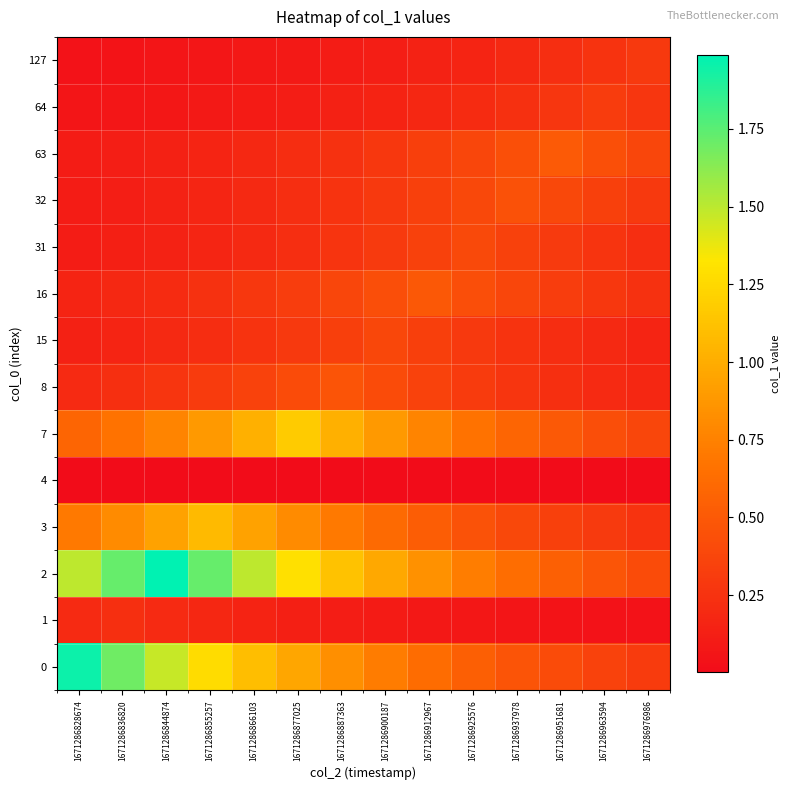

Reading left to right, transcribe all the data shown in this chart.

0: 1671286828674=2.0	1671286836820=1.7	1671286844874=1.5	1671286855257=1.3	1671286866103=1.1	1671286877025=1.0	1671286887363=0.8	1671286900187=0.7	1671286912967=0.6	1671286925576=0.5	1671286937978=0.5	1671286951681=0.4	1671286963594=0.4	1671286976986=0.3
1: 1671286828674=0.2	1671286836820=0.2	1671286844874=0.2	1671286855257=0.2	1671286866103=0.2	1671286877025=0.1	1671286887363=0.1	1671286900187=0.1	1671286912967=0.1	1671286925576=0.1	1671286937978=0.1	1671286951681=0.1	1671286963594=0.0	1671286976986=0.0
2: 1671286828674=1.5	1671286836820=1.7	1671286844874=2.0	1671286855257=1.7	1671286866103=1.5	1671286877025=1.3	1671286887363=1.1	1671286900187=1.0	1671286912967=0.8	1671286925576=0.7	1671286937978=0.6	1671286951681=0.5	1671286963594=0.5	1671286976986=0.4
3: 1671286828674=0.7	1671286836820=0.8	1671286844874=0.9	1671286855257=1.1	1671286866103=0.9	1671286877025=0.8	1671286887363=0.7	1671286900187=0.6	1671286912967=0.5	1671286925576=0.5	1671286937978=0.4	1671286951681=0.3	1671286963594=0.3	1671286976986=0.3
4: 1671286828674=0.0	1671286836820=0.0	1671286844874=0.0	1671286855257=0.0	1671286866103=0.0	1671286877025=0.0	1671286887363=0.0	1671286900187=0.0	1671286912967=0.0	1671286925576=0.0	1671286937978=0.0	1671286951681=0.0	1671286963594=0.0	1671286976986=0.0
7: 1671286828674=0.6	1671286836820=0.7	1671286844874=0.8	1671286855257=0.9	1671286866103=1.0	1671286877025=1.2	1671286887363=1.0	1671286900187=0.9	1671286912967=0.8	1671286925576=0.7	1671286937978=0.6	1671286951681=0.5	1671286963594=0.4	1671286976986=0.4
8: 1671286828674=0.2	1671286836820=0.2	1671286844874=0.3	1671286855257=0.3	1671286866103=0.4	1671286877025=0.4	1671286887363=0.5	1671286900187=0.4	1671286912967=0.4	1671286925576=0.3	1671286937978=0.3	1671286951681=0.2	1671286963594=0.2	1671286976986=0.2
15: 1671286828674=0.1	1671286836820=0.2	1671286844874=0.2	1671286855257=0.2	1671286866103=0.3	1671286877025=0.3	1671286887363=0.3	1671286900187=0.4	1671286912967=0.3	1671286925576=0.3	1671286937978=0.3	1671286951681=0.2	1671286963594=0.2	1671286976986=0.2
16: 1671286828674=0.2	1671286836820=0.2	1671286844874=0.2	1671286855257=0.2	1671286866103=0.3	1671286877025=0.3	1671286887363=0.4	1671286900187=0.4	1671286912967=0.5	1671286925576=0.4	1671286937978=0.4	1671286951681=0.3	1671286963594=0.3	1671286976986=0.2
31: 1671286828674=0.1	1671286836820=0.1	1671286844874=0.1	1671286855257=0.2	1671286866103=0.2	1671286877025=0.2	1671286887363=0.3	1671286900187=0.3	1671286912967=0.3	1671286925576=0.4	1671286937978=0.3	1671286951681=0.3	1671286963594=0.3	1671286976986=0.2
32: 1671286828674=0.1	1671286836820=0.1	1671286844874=0.1	1671286855257=0.2	1671286866103=0.2	1671286877025=0.2	1671286887363=0.3	1671286900187=0.3	1671286912967=0.3	1671286925576=0.4	1671286937978=0.5	1671286951681=0.4	1671286963594=0.3	1671286976986=0.3
63: 1671286828674=0.1	1671286836820=0.1	1671286844874=0.1	1671286855257=0.2	1671286866103=0.2	1671286877025=0.2	1671286887363=0.2	1671286900187=0.3	1671286912967=0.3	1671286925576=0.4	1671286937978=0.4	1671286951681=0.5	1671286963594=0.4	1671286976986=0.4
64: 1671286828674=0.1	1671286836820=0.1	1671286844874=0.1	1671286855257=0.1	1671286866103=0.1	1671286877025=0.1	1671286887363=0.1	1671286900187=0.2	1671286912967=0.2	1671286925576=0.2	1671286937978=0.2	1671286951681=0.3	1671286963594=0.3	1671286976986=0.3
127: 1671286828674=0.0	1671286836820=0.1	1671286844874=0.1	1671286855257=0.1	1671286866103=0.1	1671286877025=0.1	1671286887363=0.1	1671286900187=0.1	1671286912967=0.1	1671286925576=0.2	1671286937978=0.2	1671286951681=0.2	1671286963594=0.3	1671286976986=0.3